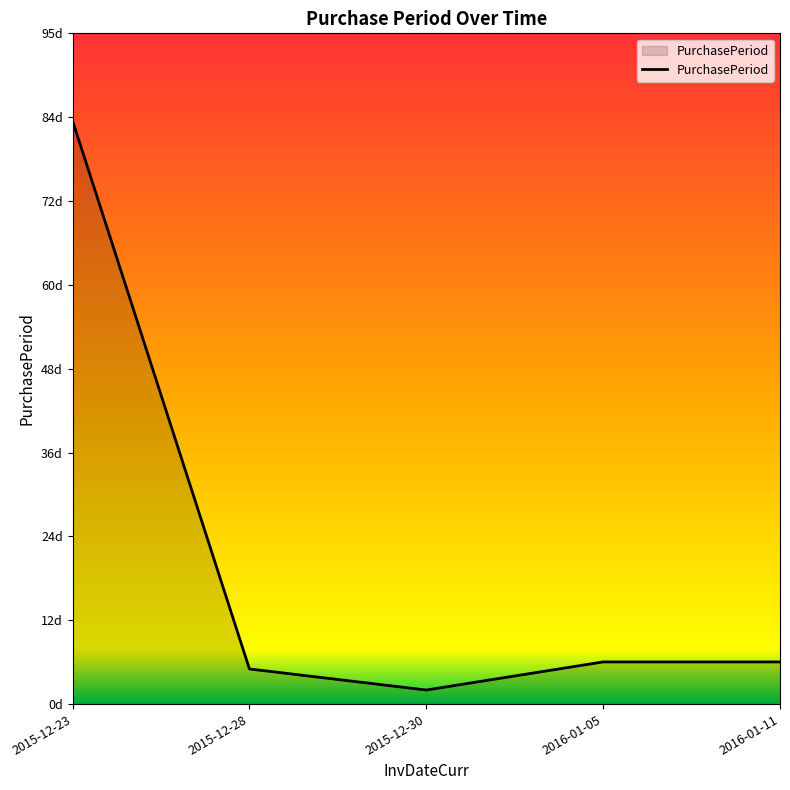

The chart shows a value of 83 at 2015-12-23. True or false?

True